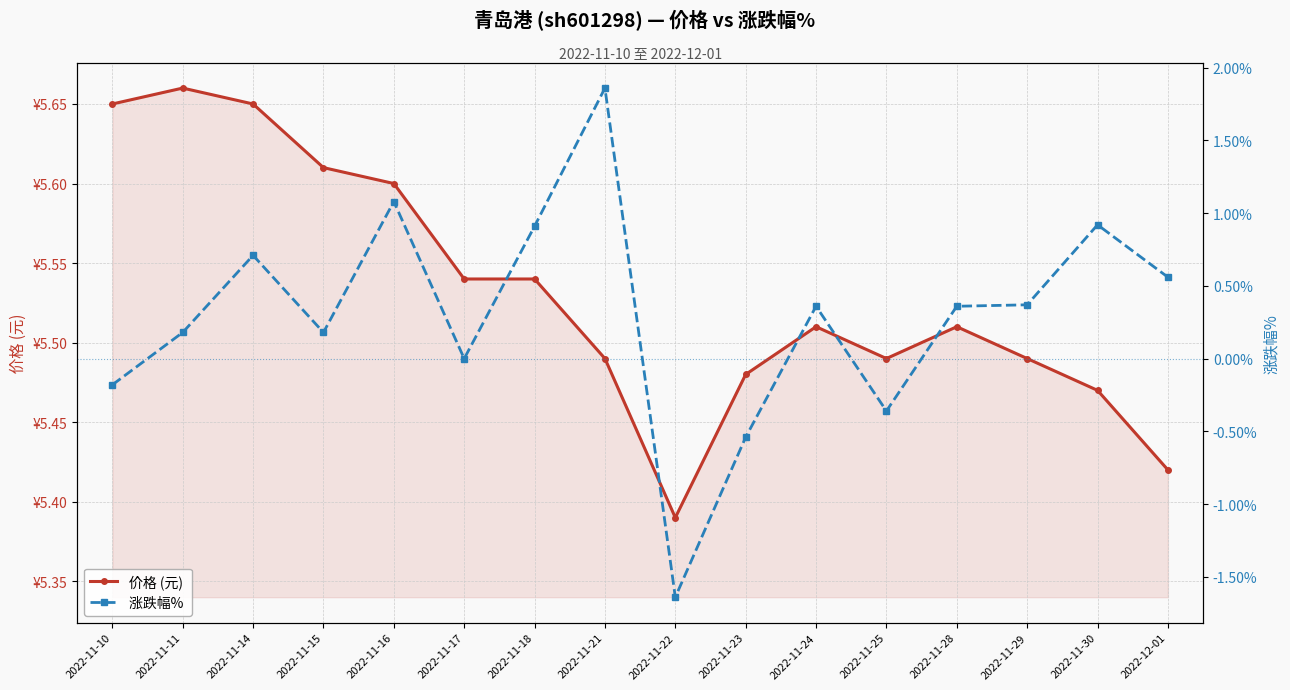

What are all the series names shown in the legend?

价格 (元), 涨跌幅% 